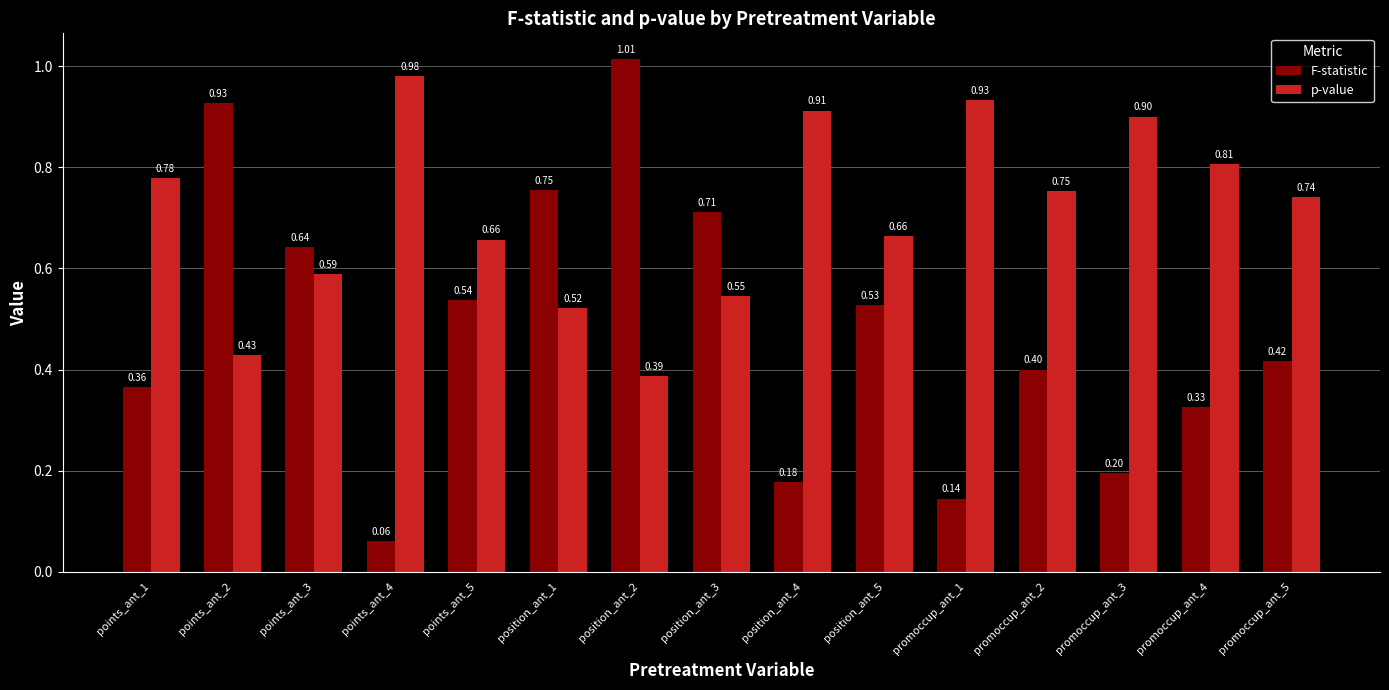

At how many categories does at least one series exceed 0?

15